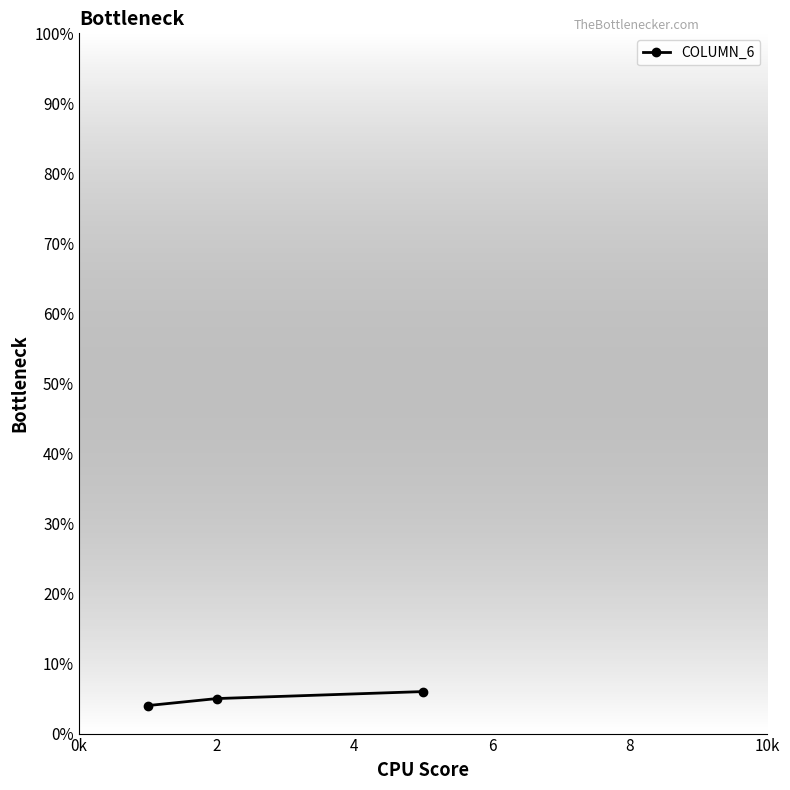

Reading left to right, what are all the values shown in this chart?

4	5	6